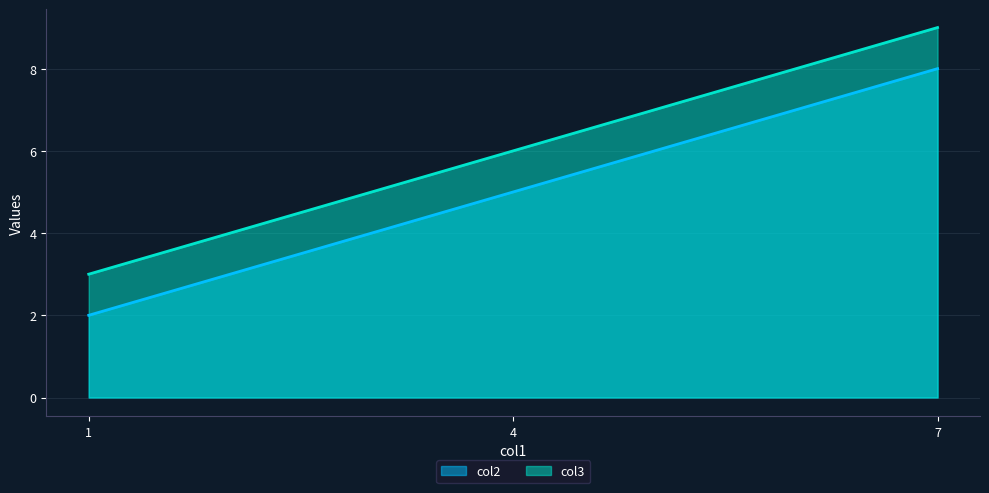

At 4, list the series in order from largest to smallest.

col3, col2